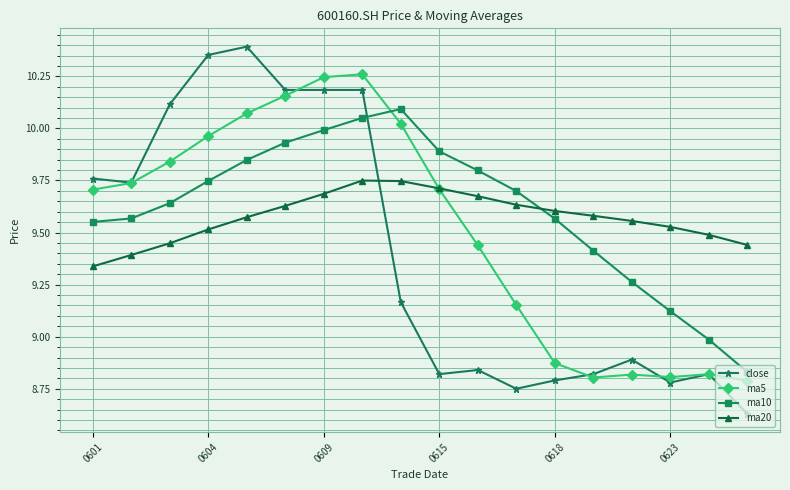

How many intersections are there between ma20 and ma5?

1